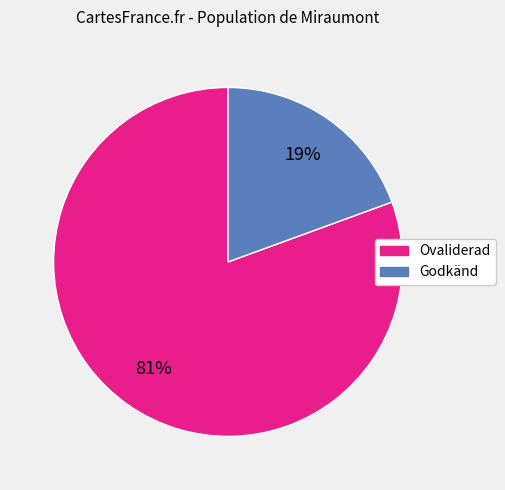

What percentage is the Godkänd slice, to the nearest percent?

19%